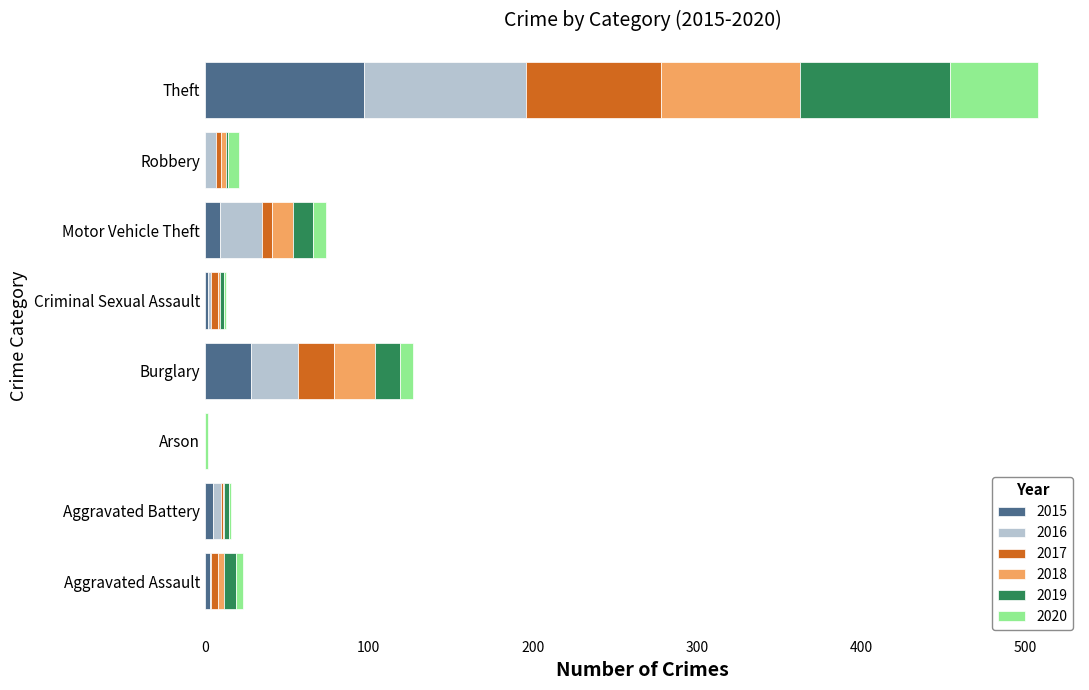

What is the maximum value for 2015?

97